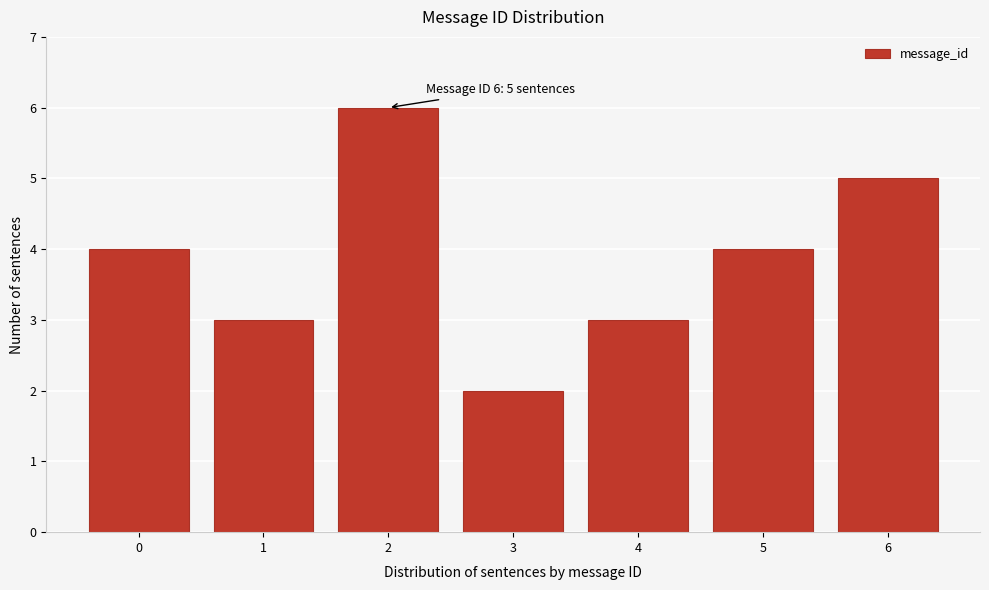

Reading left to right, transcribe all the data shown in this chart.

0=4	1=3	2=6	3=2	4=3	5=4	6=5